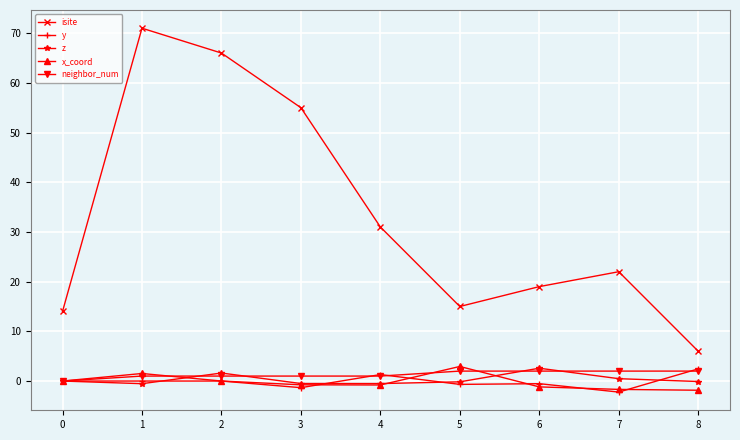

Is the value of isite at 2 greater than the value of z at 5?

Yes